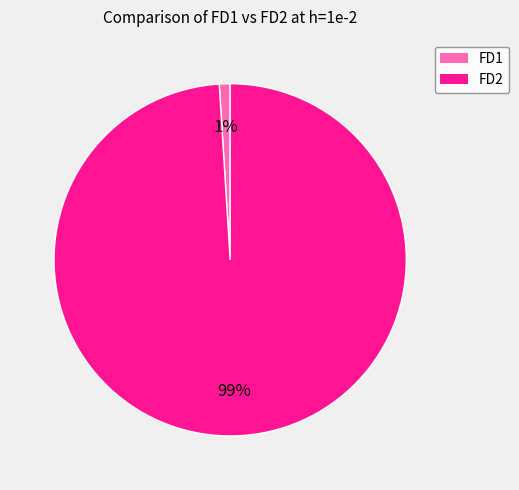

True or false: FD2 accounts for 89% of the total.

False